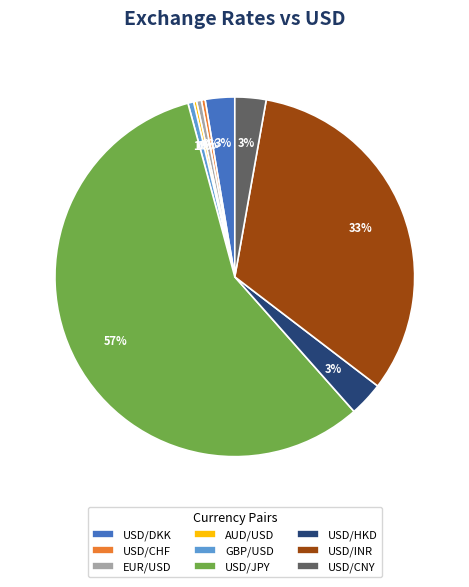

What is the majority slice?

USD/JPY